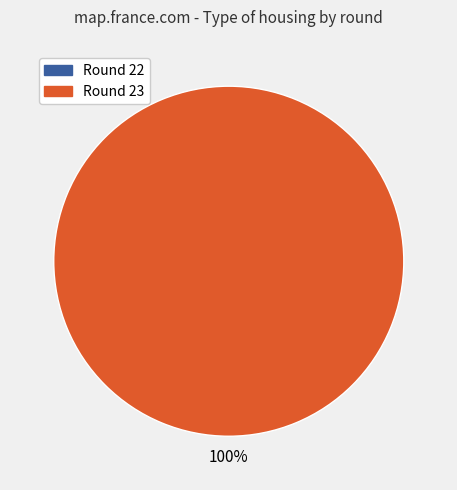

Do Round 23 and Round 22 together represent more than half of the pie?

Yes